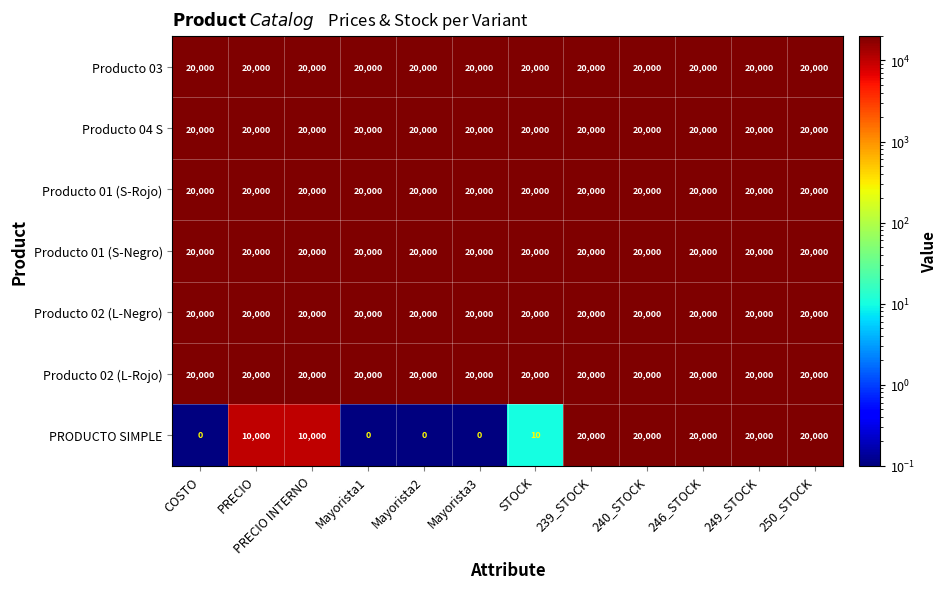

Between Mayorista3 and 250_STOCK, which series saw the biggest shift?

PRODUCTO SIMPLE